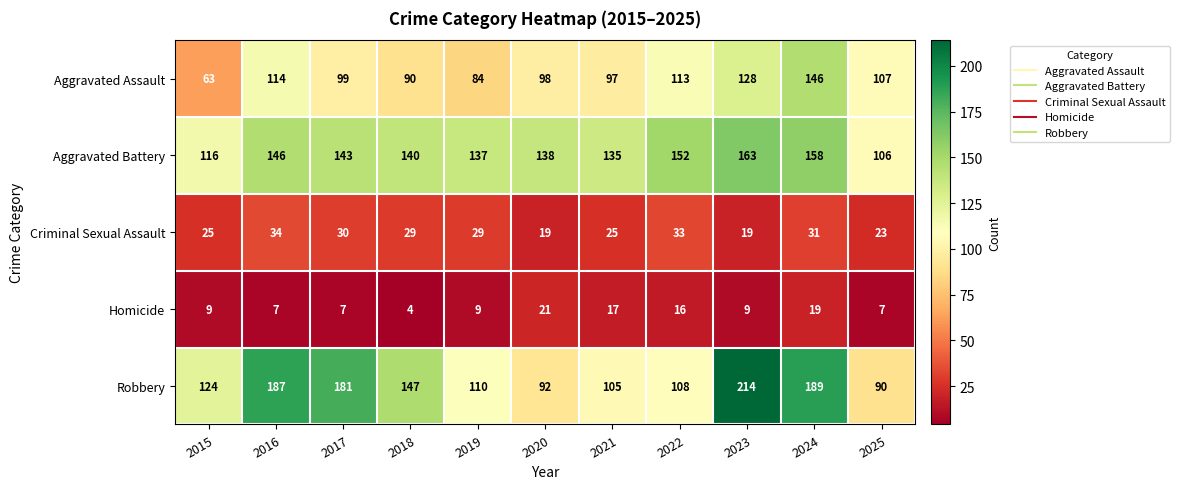

Which series changed the most between 2016 and 2025?

Robbery